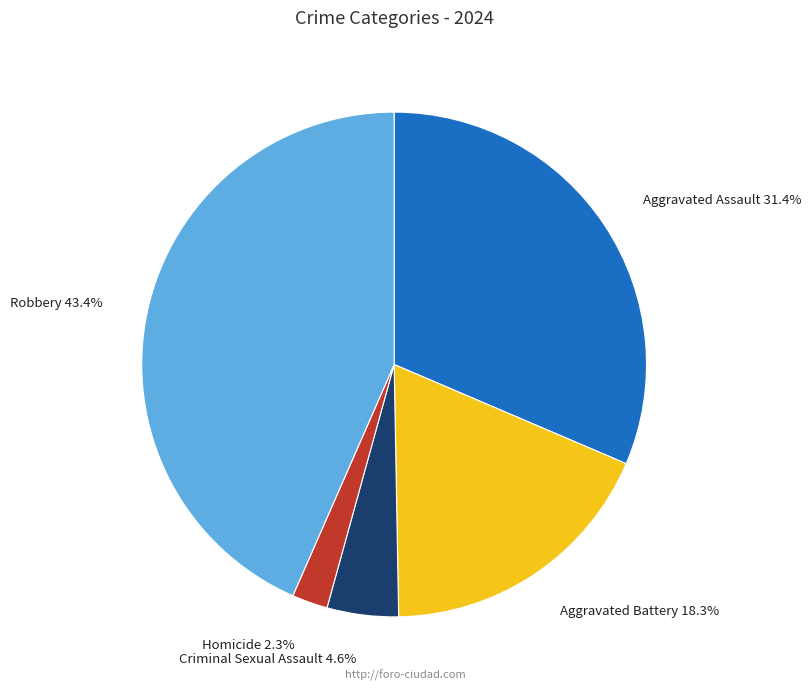

What percentage is the Criminal Sexual Assault slice, to the nearest percent?

5%